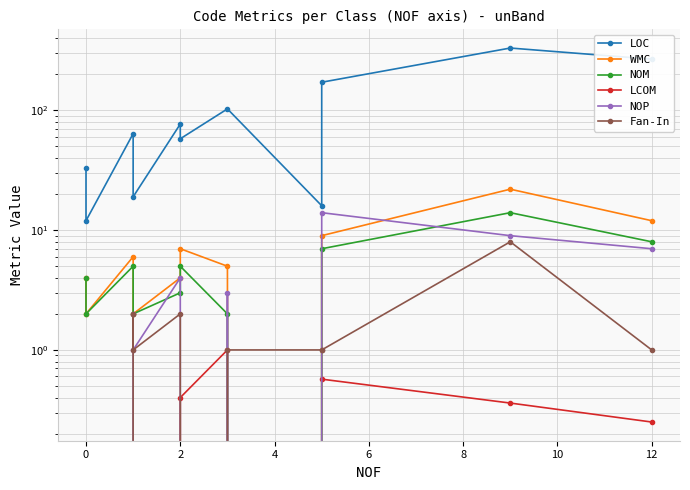

Which series ends up on top after the final intersection of WMC and Fan-In?

WMC